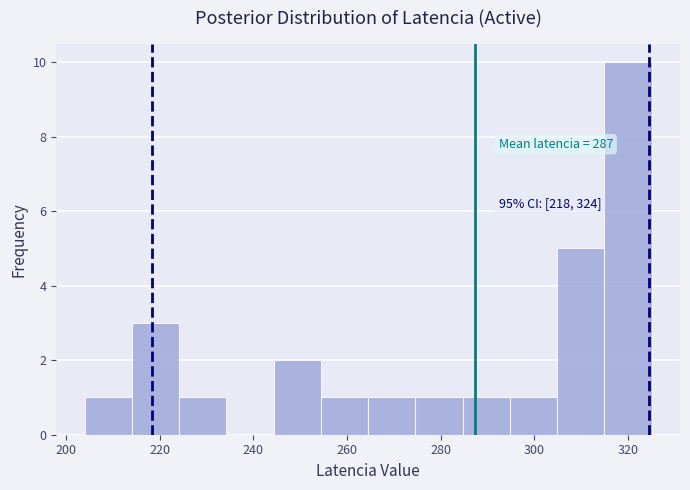

Which range on the x-axis has the tallest bar?

314 to 326